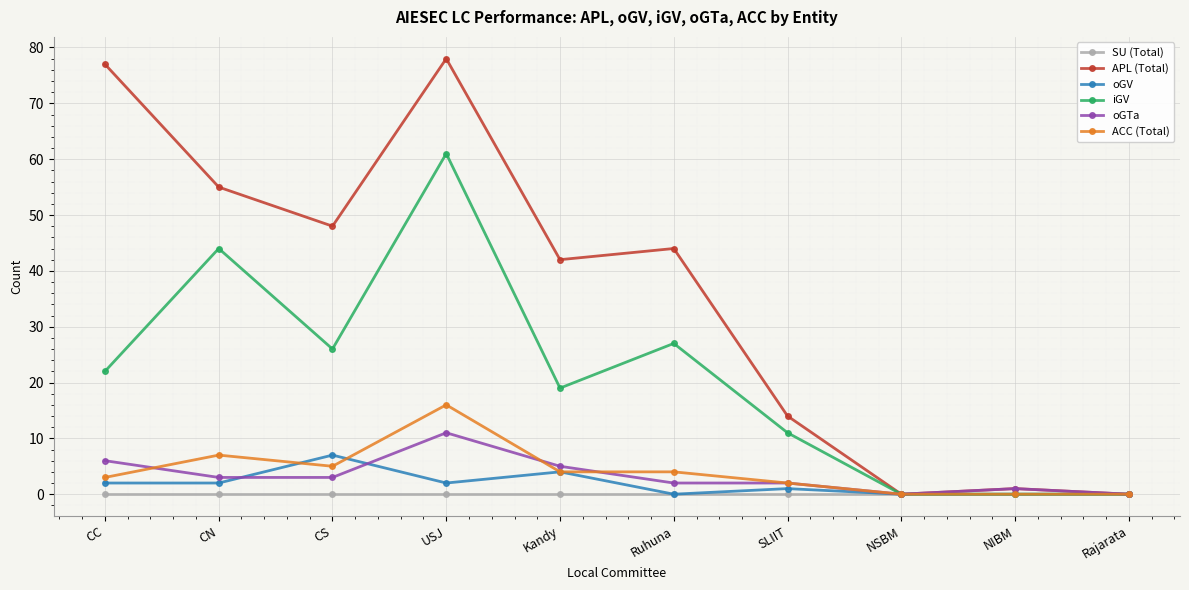

Rank the series at CC from highest to lowest value.

APL (Total), iGV, oGTa, ACC (Total), oGV, SU (Total)